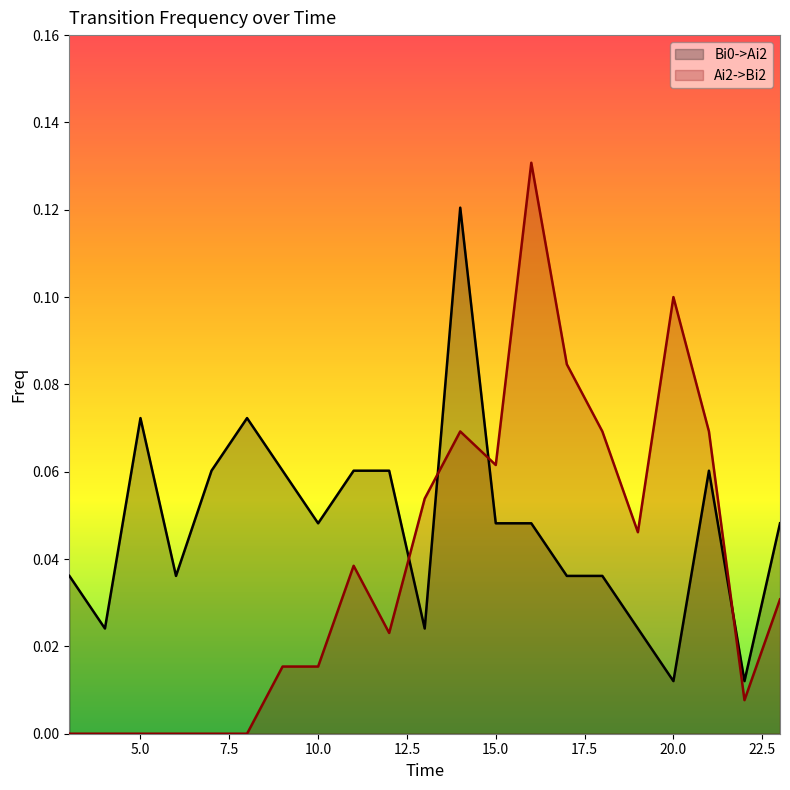

True or false: Bi0->Ai2 and Ai2->Bi2 cross at least once.

True